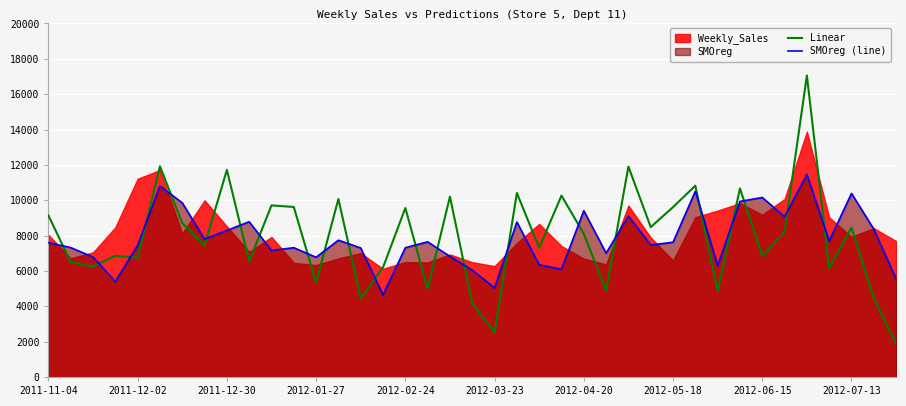

True or false: SMOreg (line) and Linear cross at least once.

True